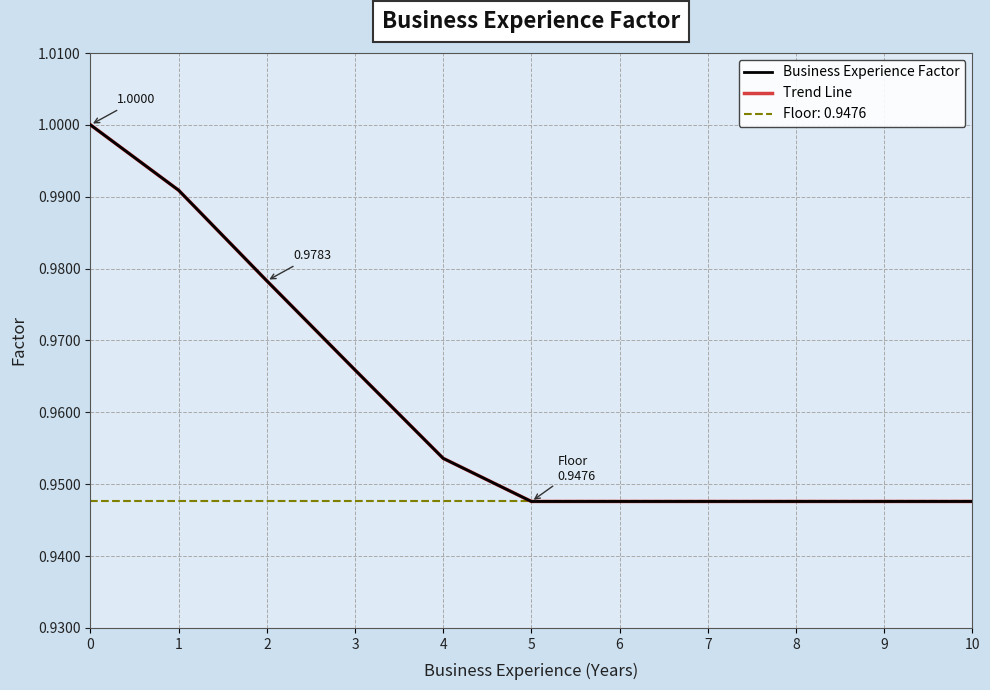

True or false: Business Experience Factor and Trend Line intersect in this chart.

False